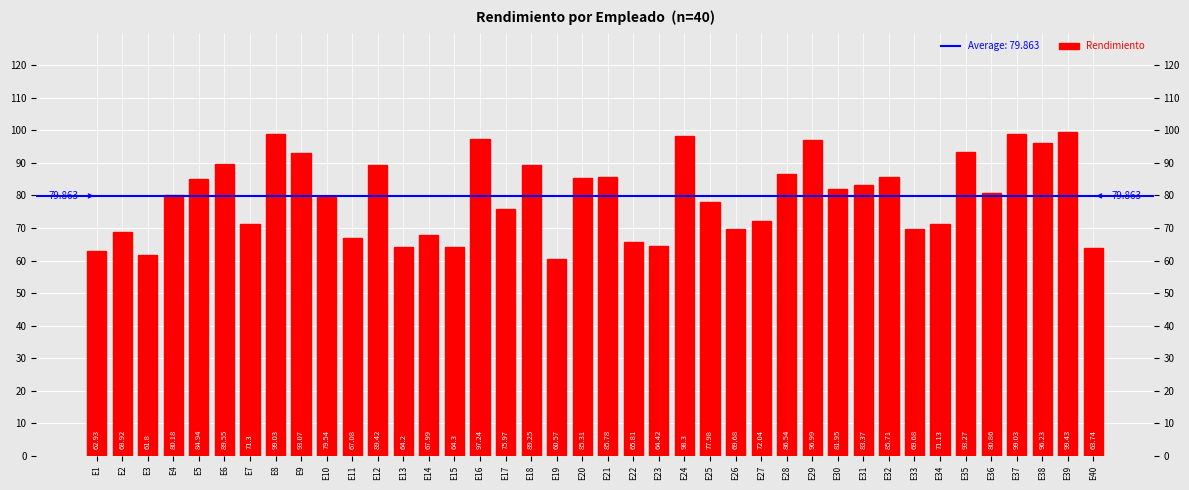

Which label corresponds to the largest value in the chart?

E39